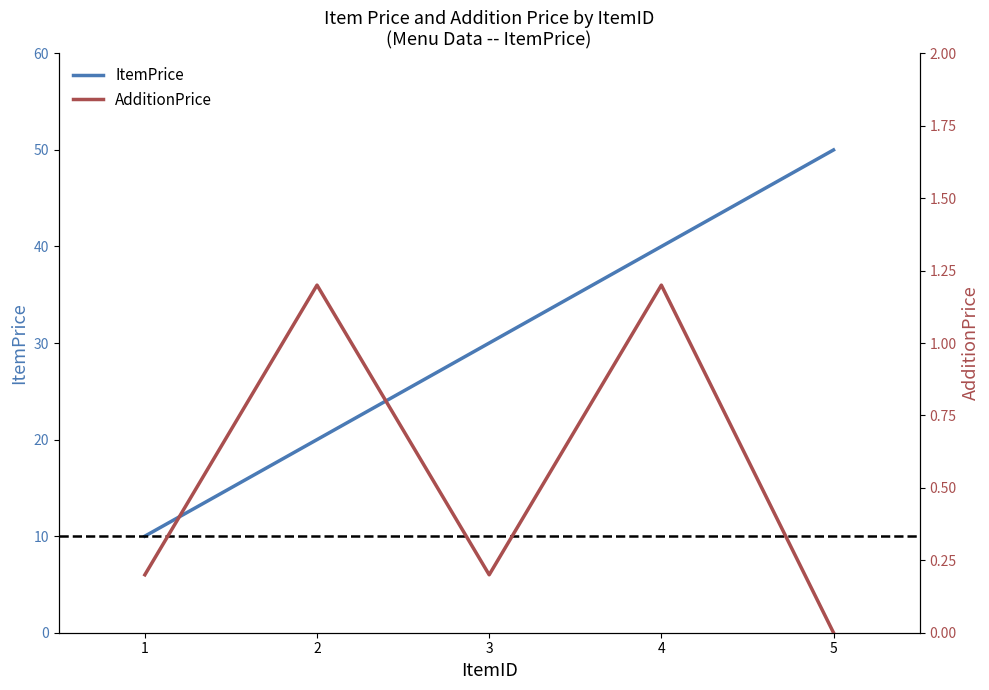

What is the value of the ItemPrice point at the 3rd from the left?

30.0